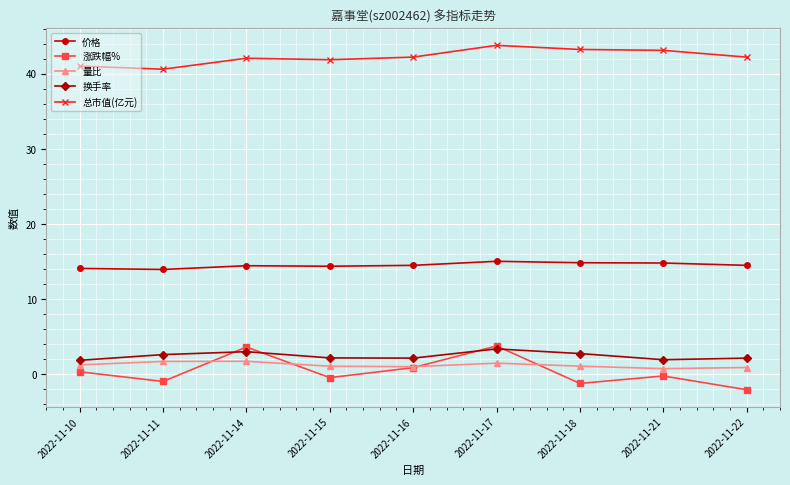

How many series are shown in this chart?

5